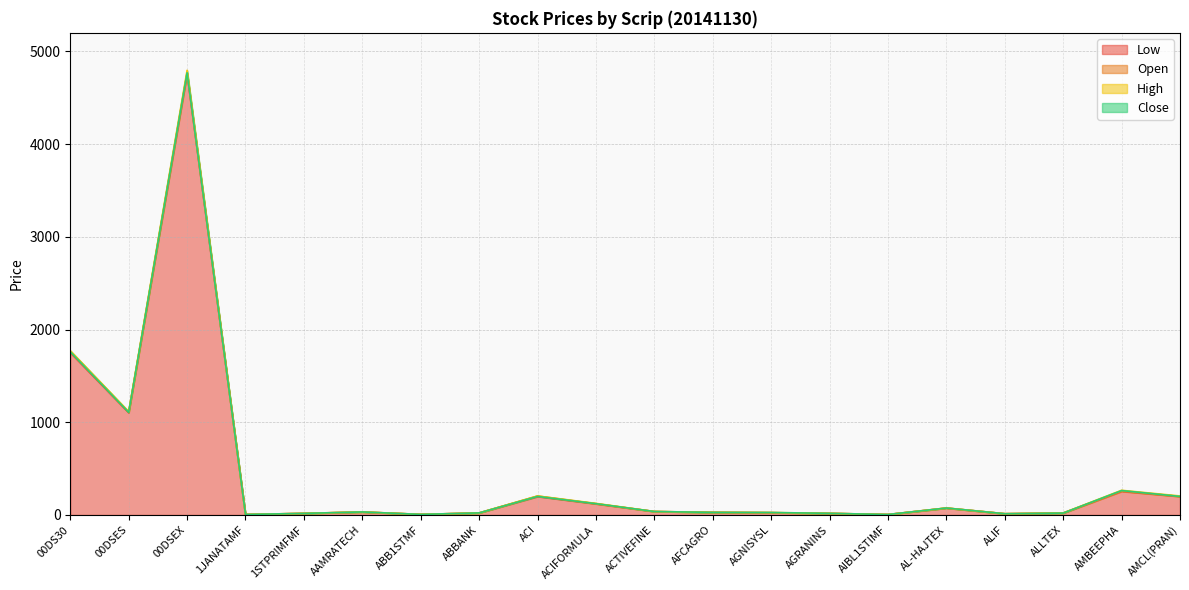

Which series changed the most between 00DSES and AFCAGRO?

High